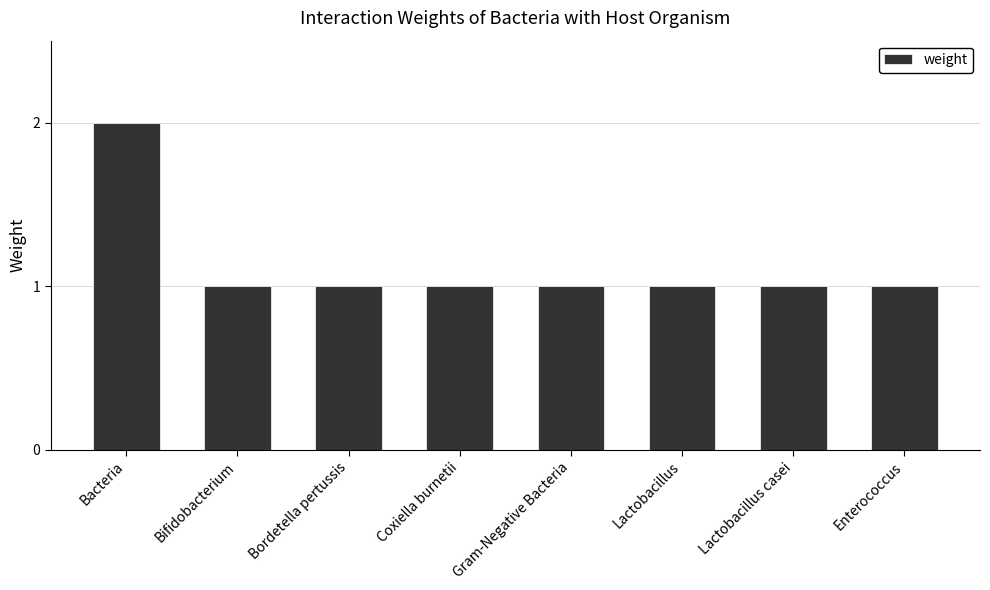

What is the change in value from Bacteria to Enterococcus?

-1